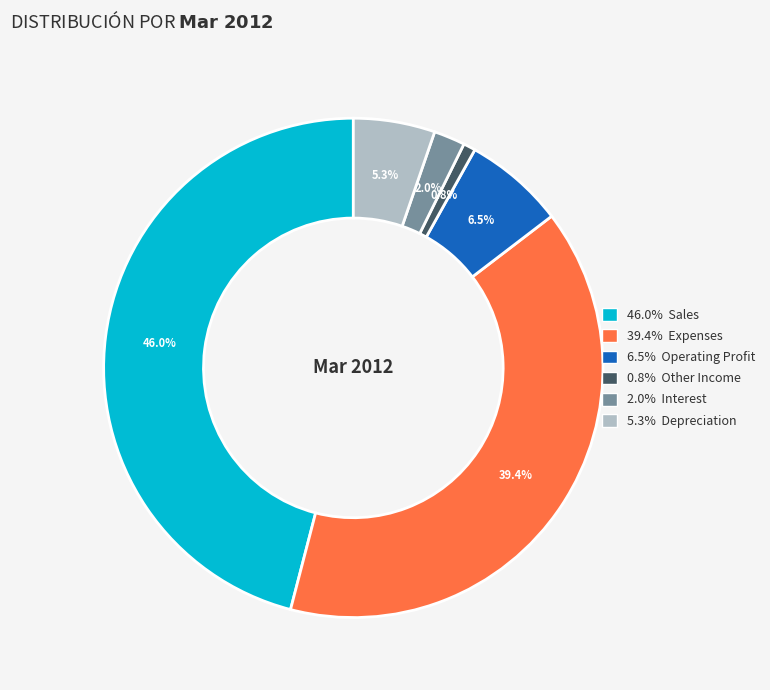

Does any single category account for the majority?

No